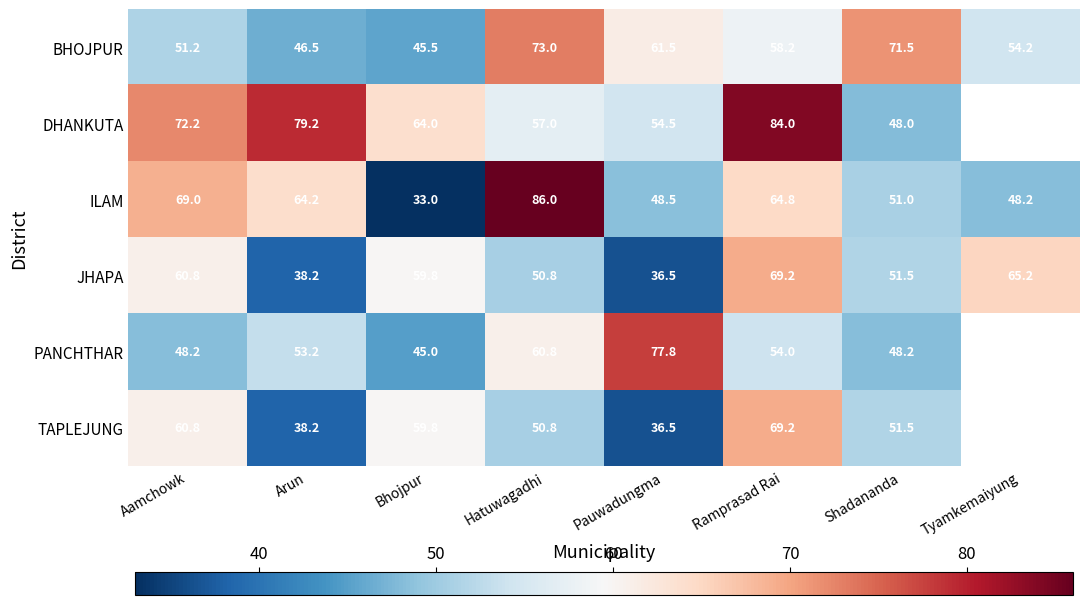

What is the difference between the PANCHTHAR values at Arun and Bhojpur?

8.2